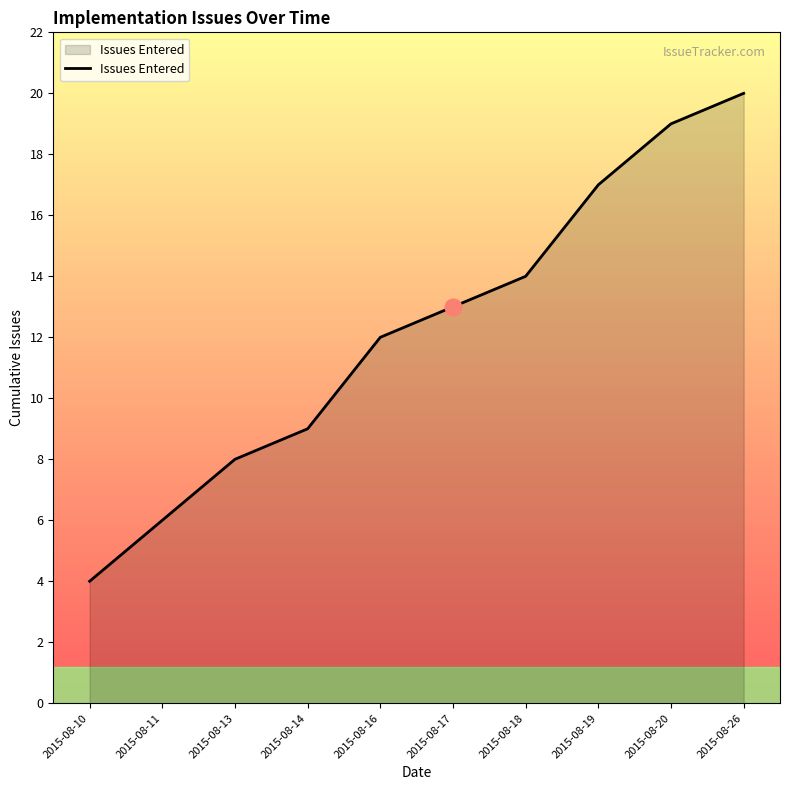

What is the change in value from 2015-08-14 to 2015-08-16?

+3